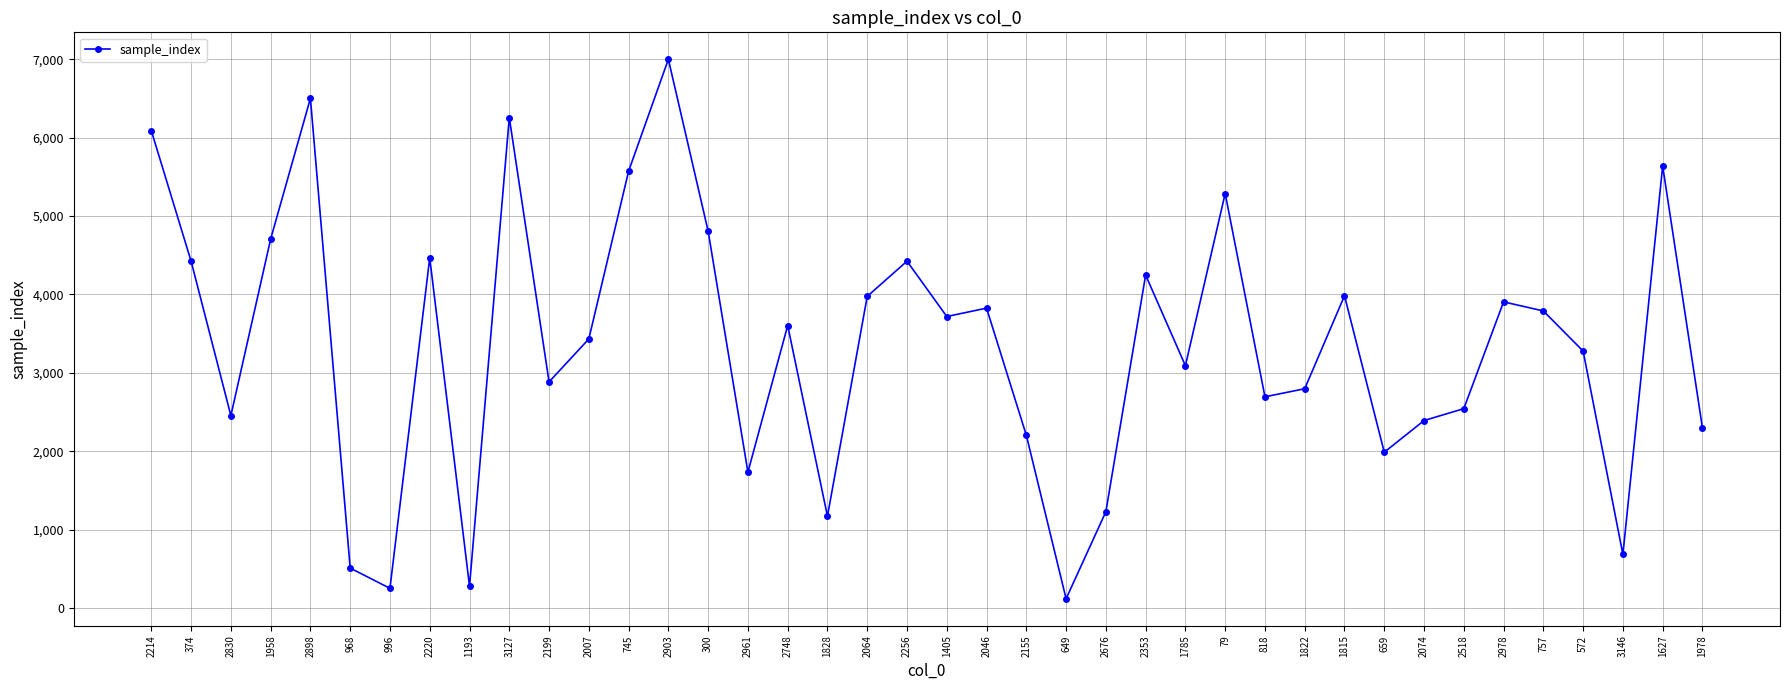

What is the difference between the second highest and minimum values?

6383